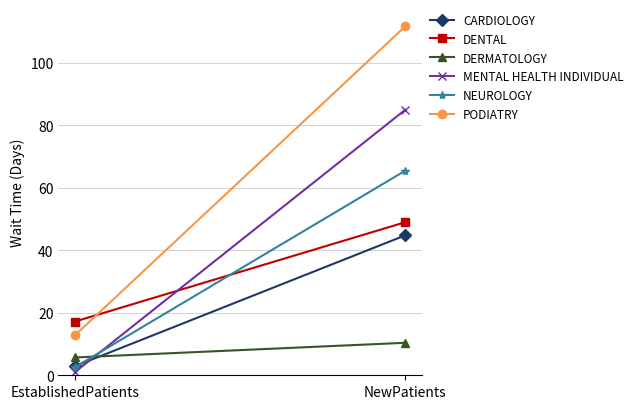

List the labels in order of PODIATRY value, largest first.

NewPatients, EstablishedPatients